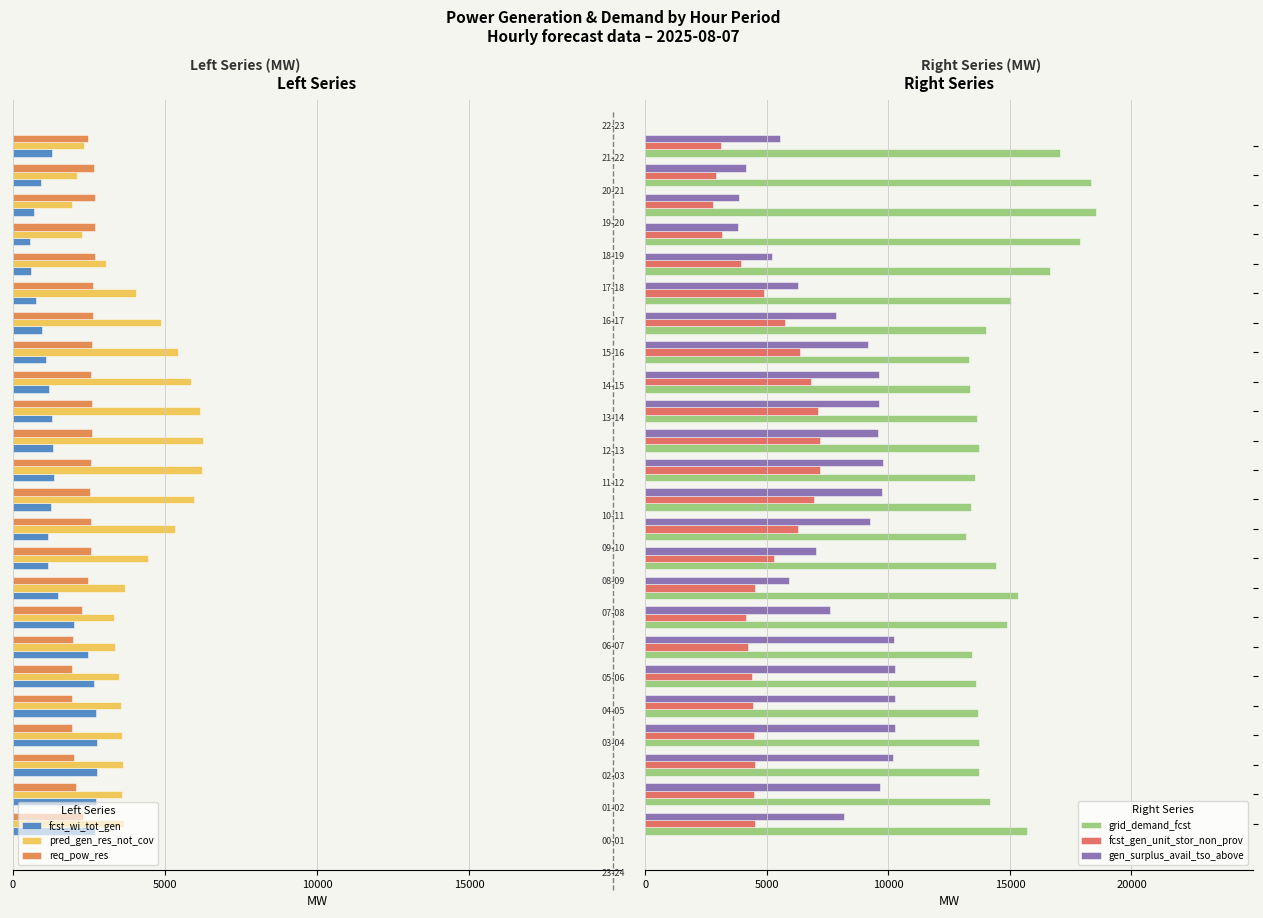

What is the difference between the second highest and second lowest values in the fcst_gen_unit_stor_non_prov series?

4255